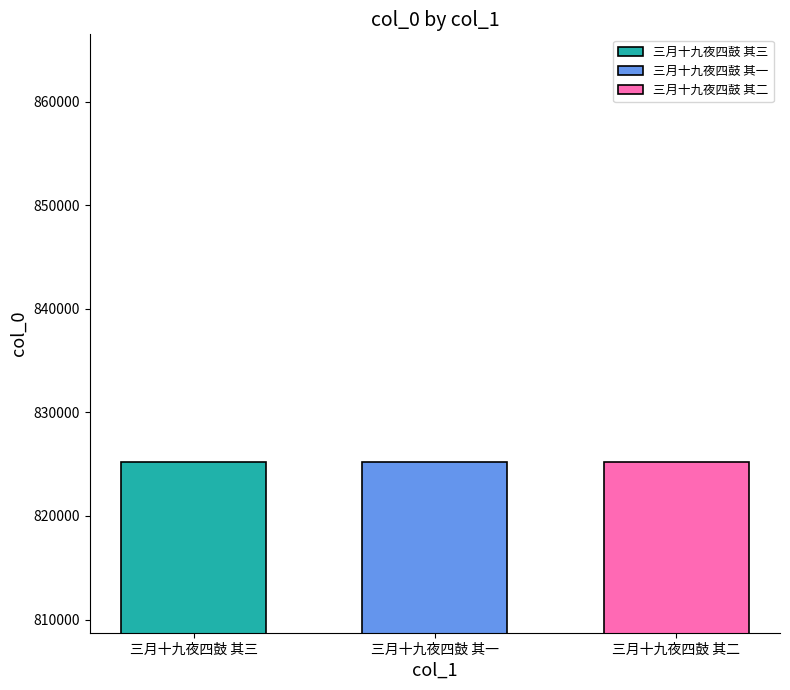

What is the approximate value of 三月十九夜四鼓 其一 at 三月十九夜四鼓 其一?

825231